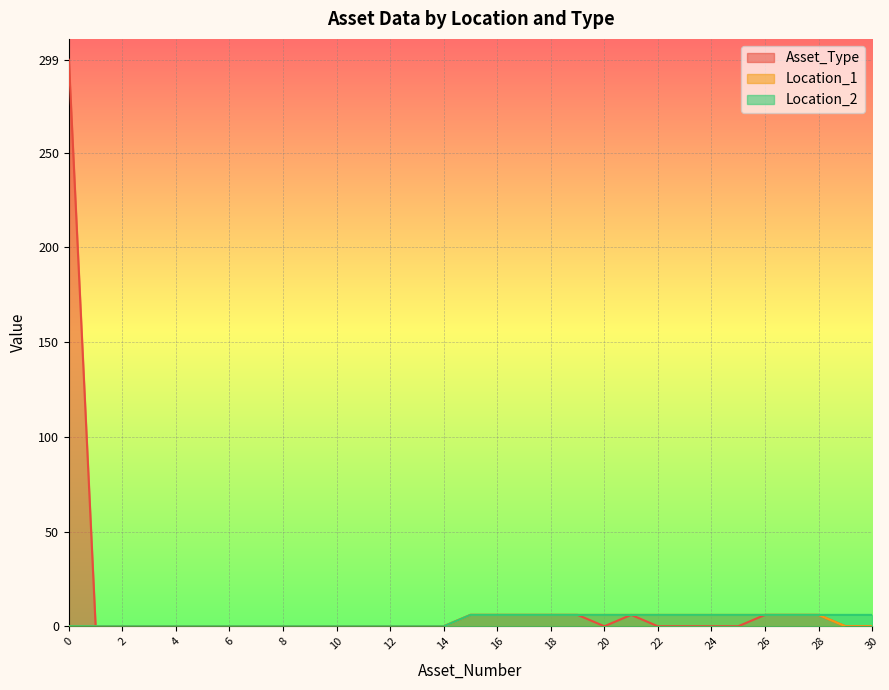

What is the spread (max minus min) of values at 30?

6